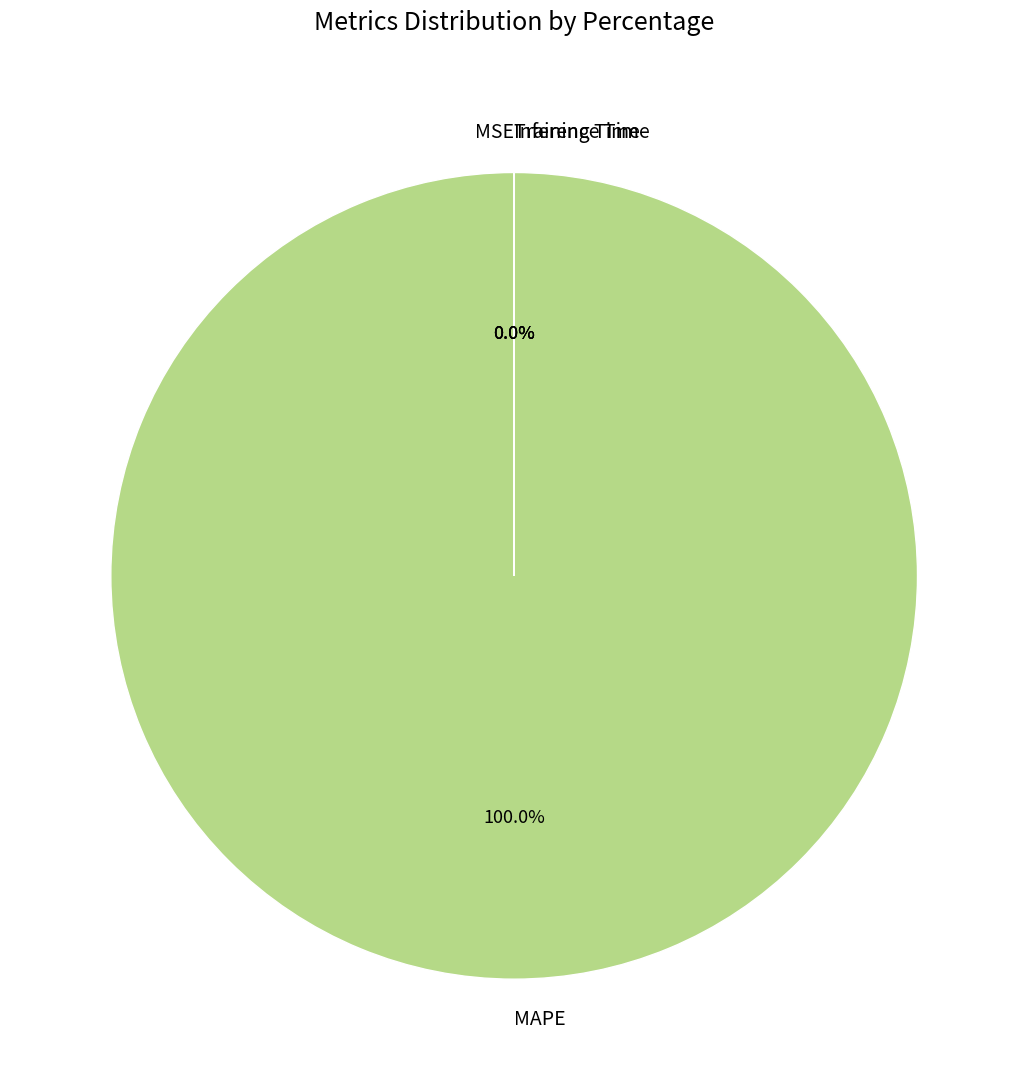

Which category has the biggest portion of the pie?

MAPE